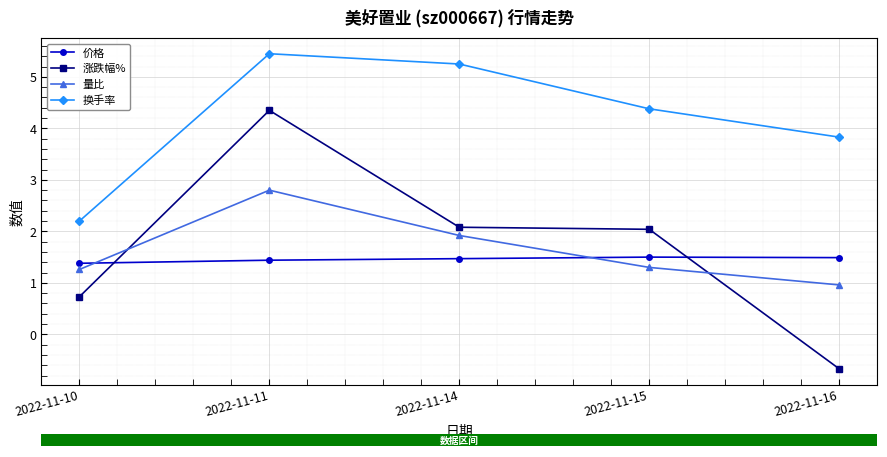

What is the smallest value displayed?

-0.7